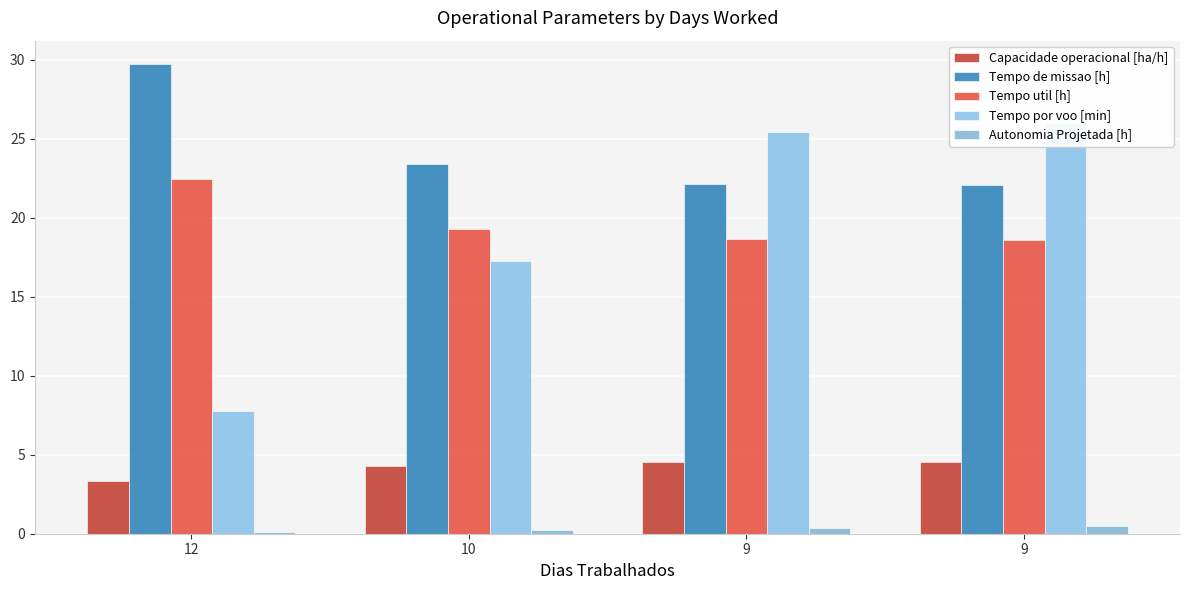

At 12, list the series in order from largest to smallest.

Tempo de missao [h], Tempo util [h], Tempo por voo [min], Capacidade operacional [ha/h], Autonomia Projetada [h]